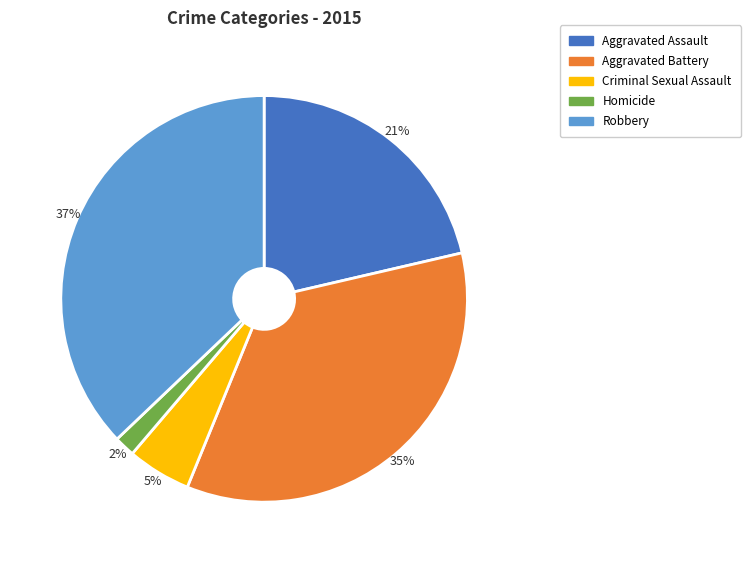

Which category has the smallest portion of the pie?

Homicide